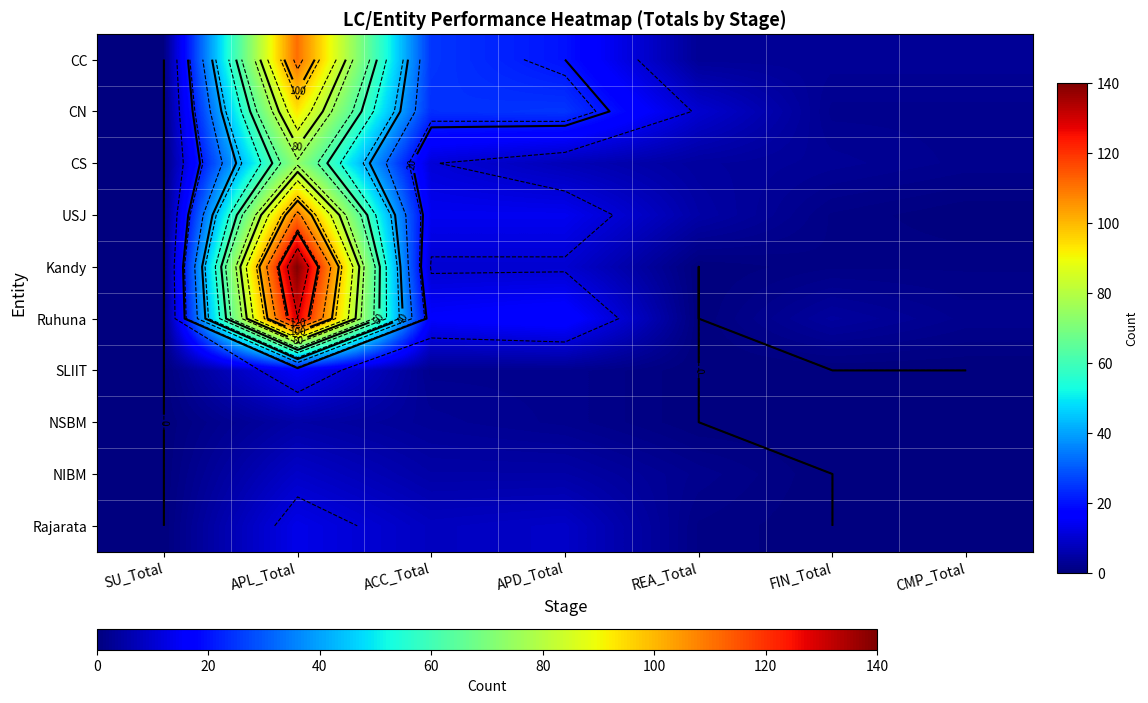

Which series has the largest total across all categories?

Ruhuna